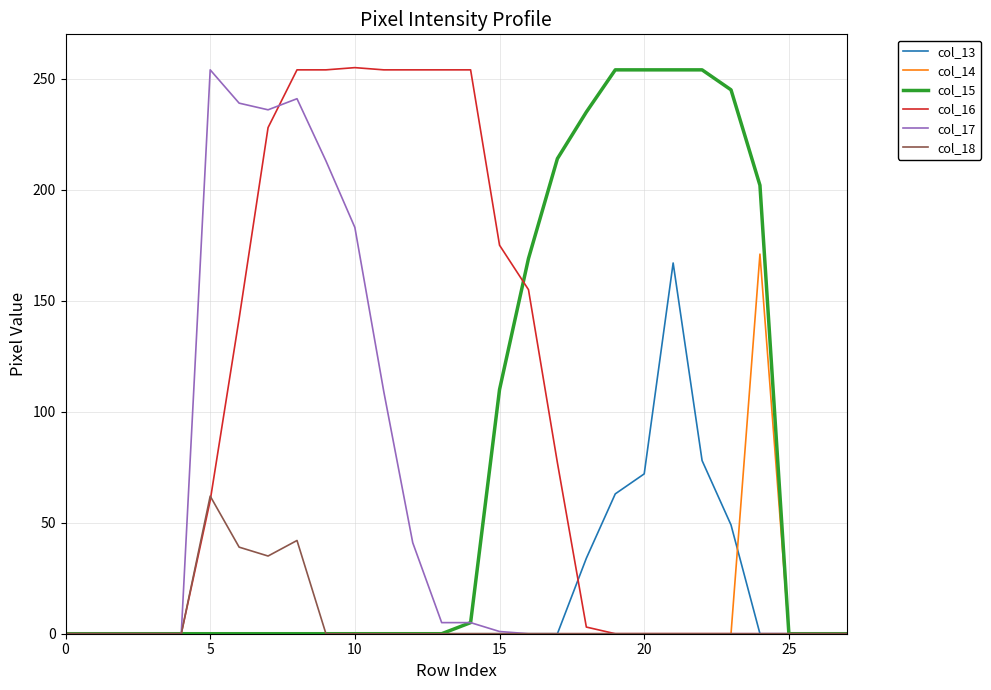

What is the highest value of the col_18 series?

62